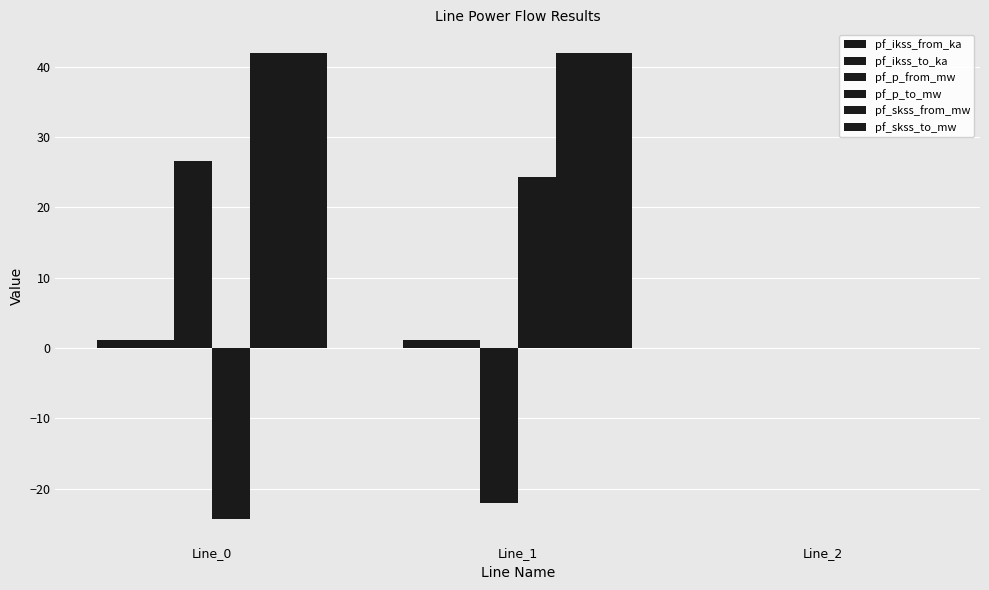

Are the bars horizontal?

No